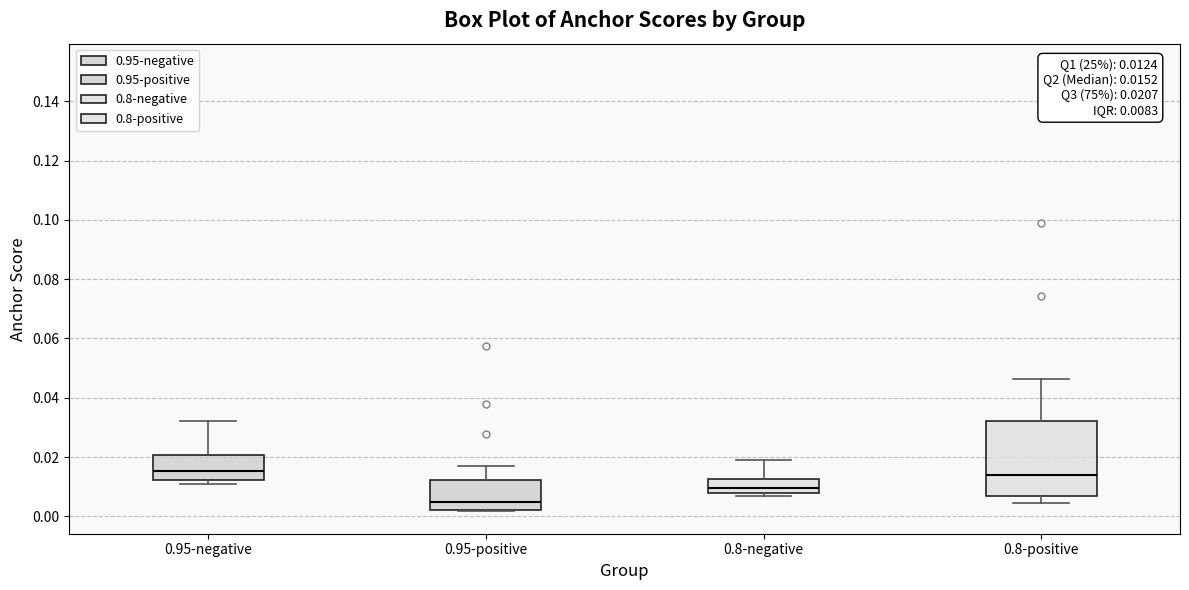

Comparing the boxes themselves (not the whiskers), which one is the tallest?

0.8-positive